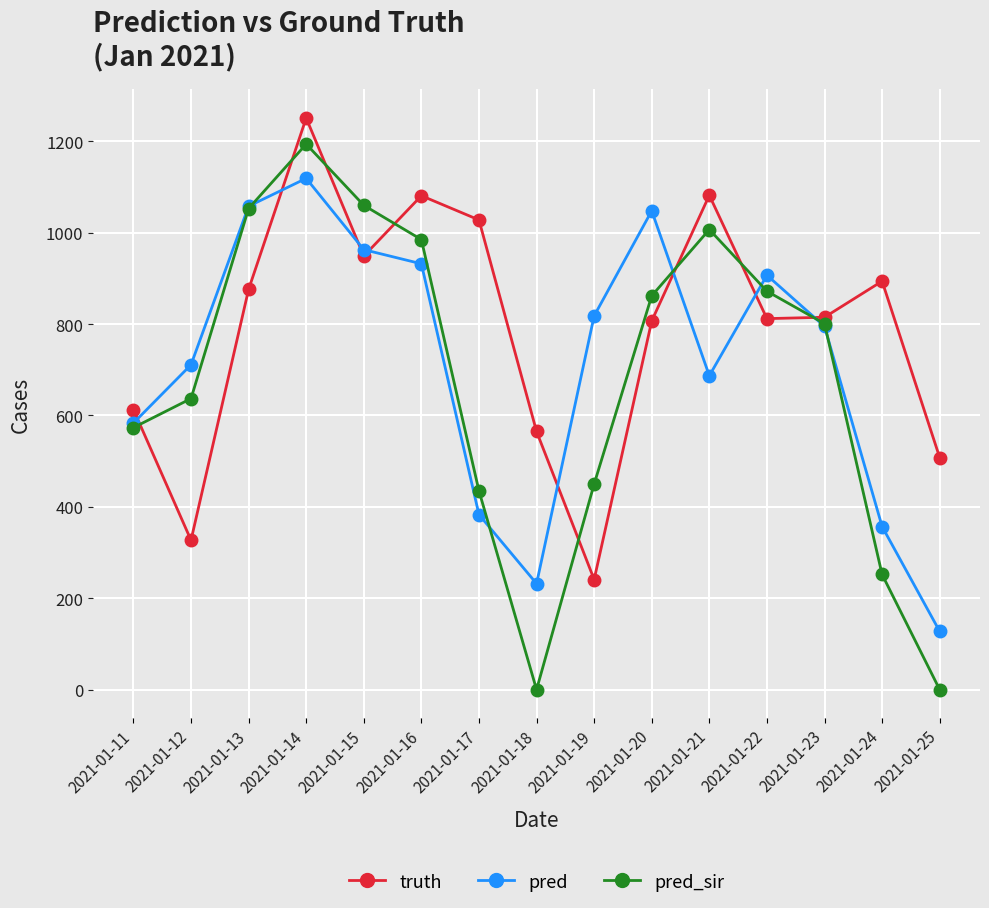

The value of truth at 2021-01-11 is 1048.2. True or false?

False